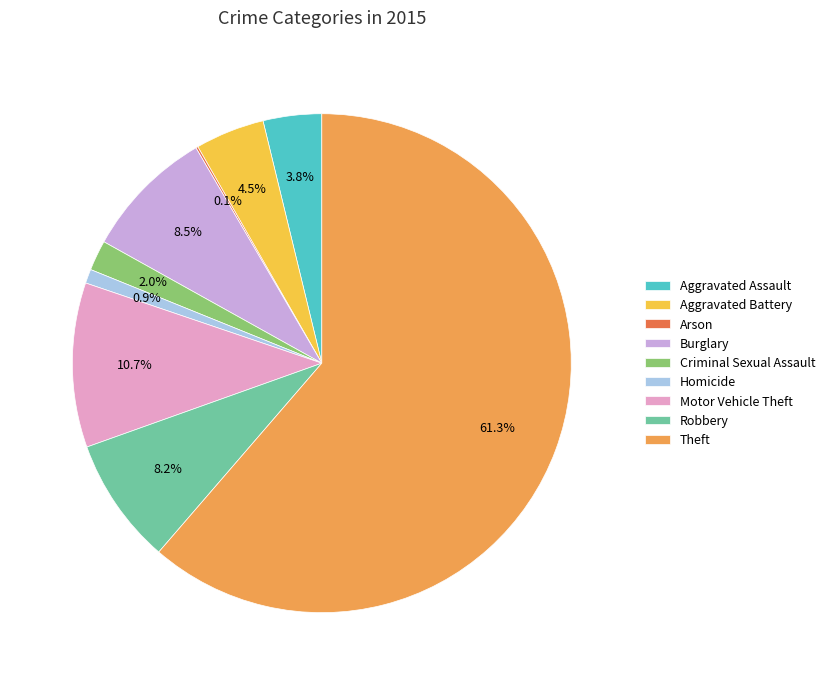

To the nearest percent, what percentage of the pie is Criminal Sexual Assault?

2%